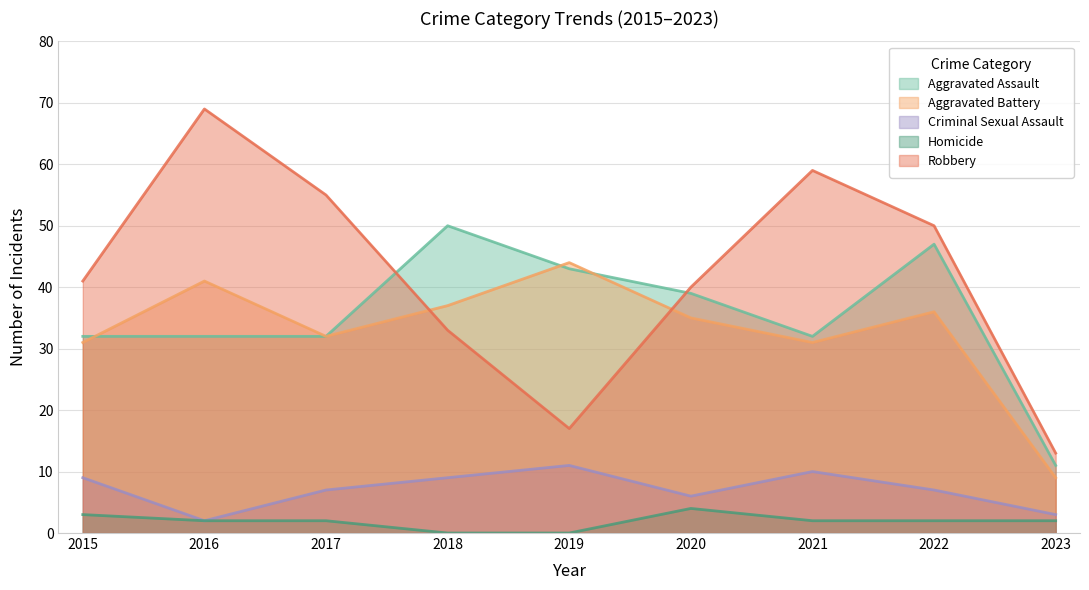

How many data points in Aggravated Assault are above 32?

4